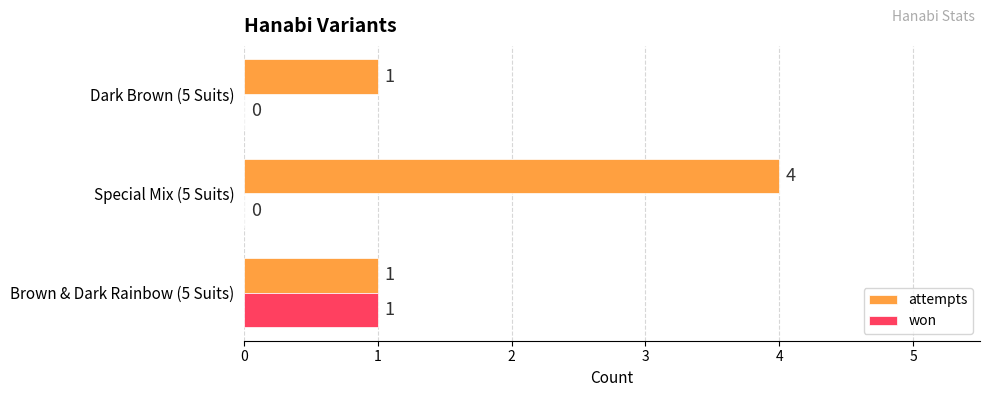

At which category is the sum across all series the highest?

Special Mix (5 Suits)